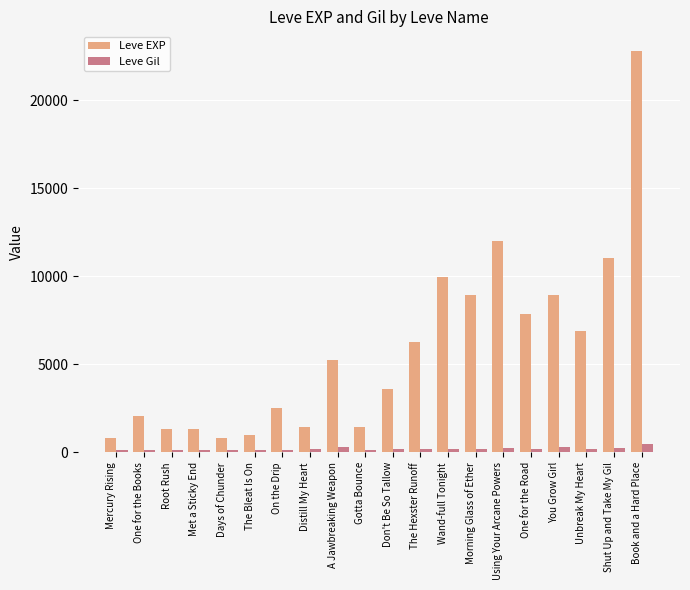

Are the bars horizontal?

No